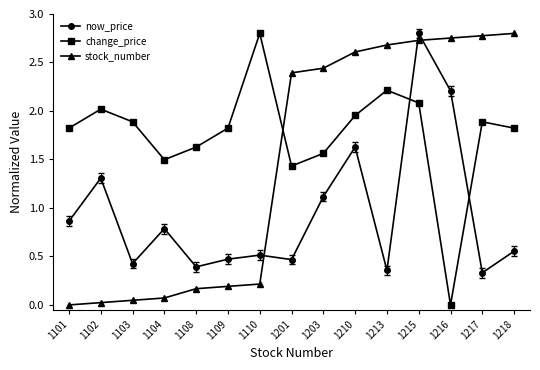

At which label does change_price reach its peak?

1110